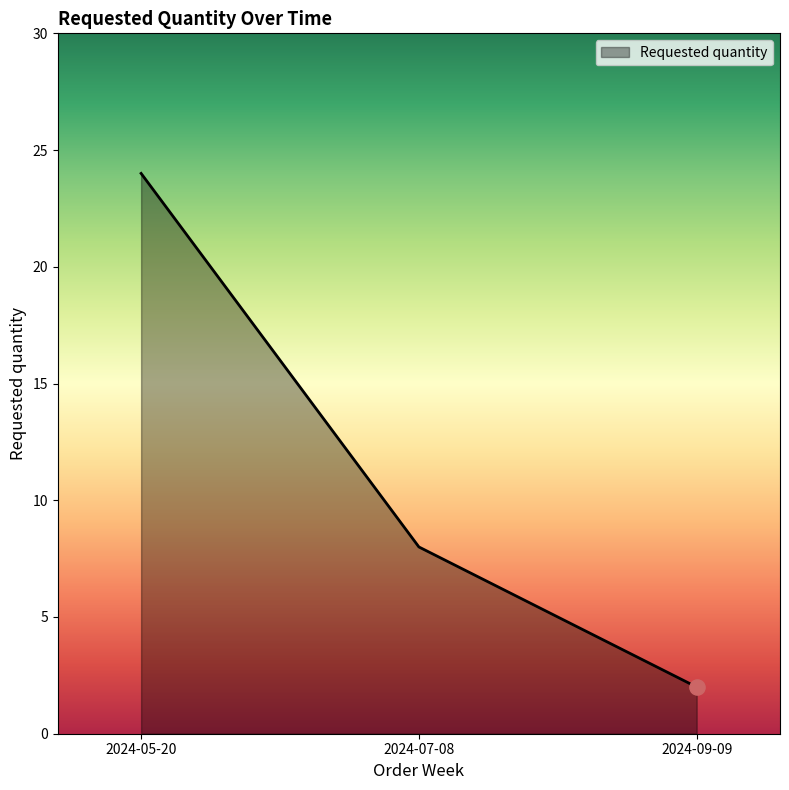

Which has a higher value, 2024-07-08 or 2024-09-09?

2024-07-08